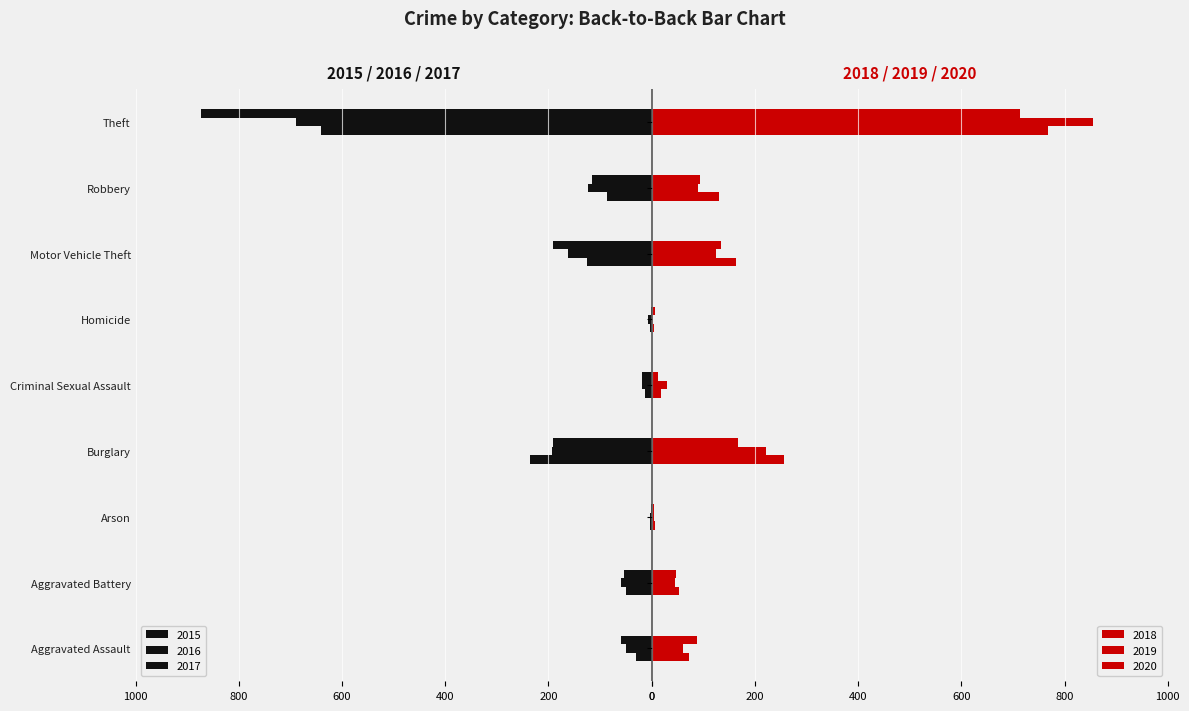

What is the label of the 4th bar from the left?

Burglary